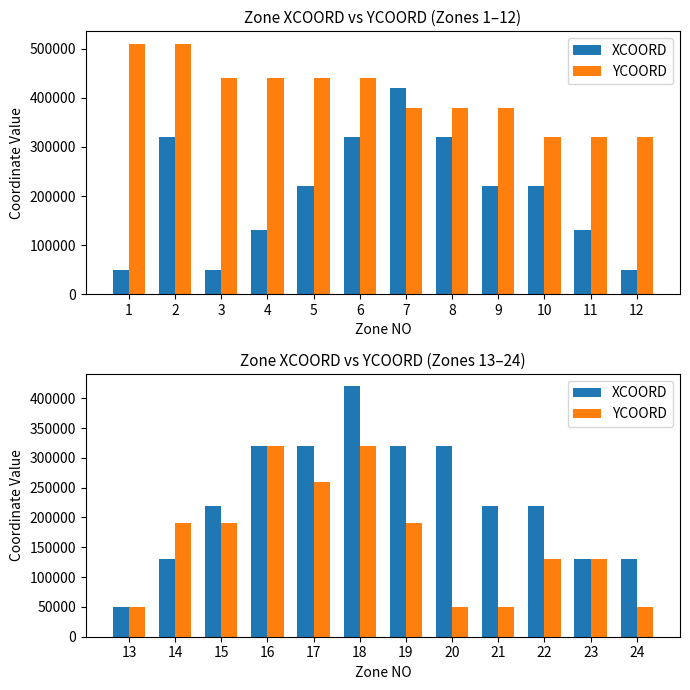

What is the smallest value displayed?

50000